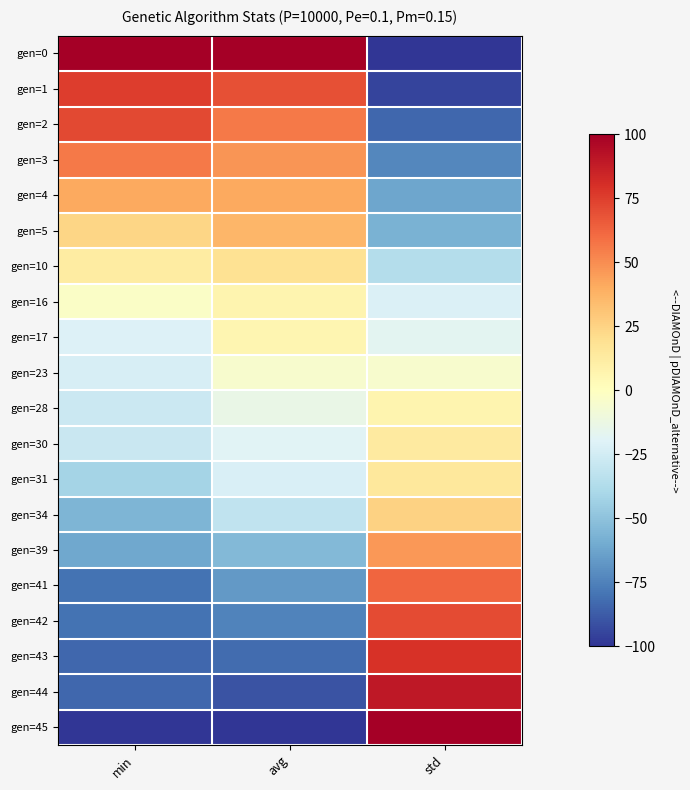

At how many categories does at least one series exceed 23?

3